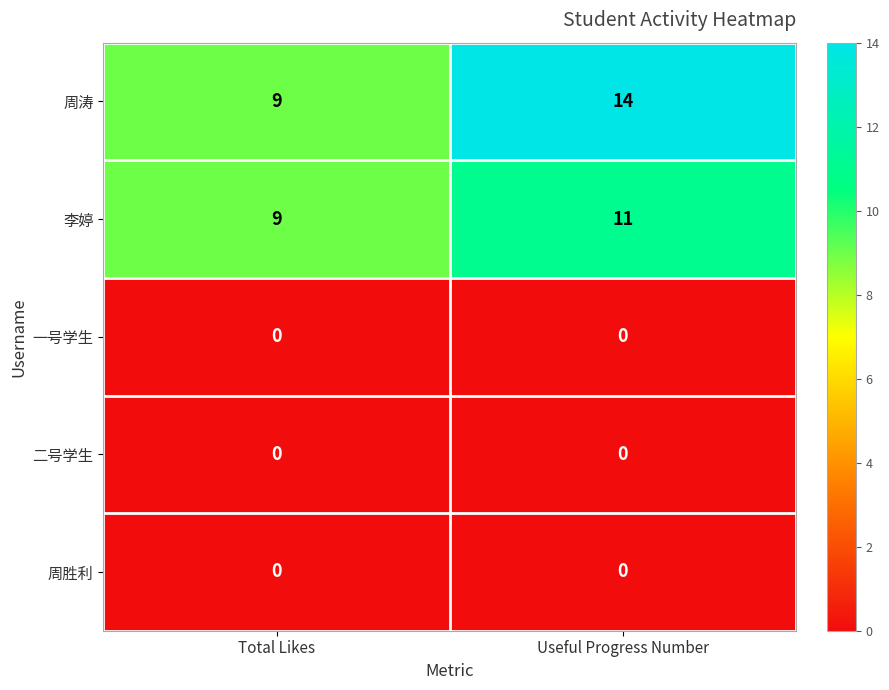

What is the sum of the 李婷 values at Total Likes and Useful Progress Number?

20